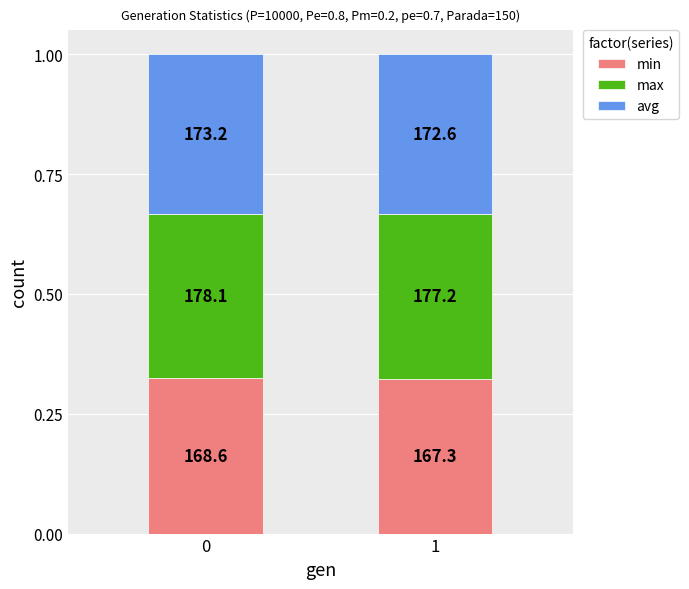

List the series in order of their overall mean, highest first.

max, avg, min